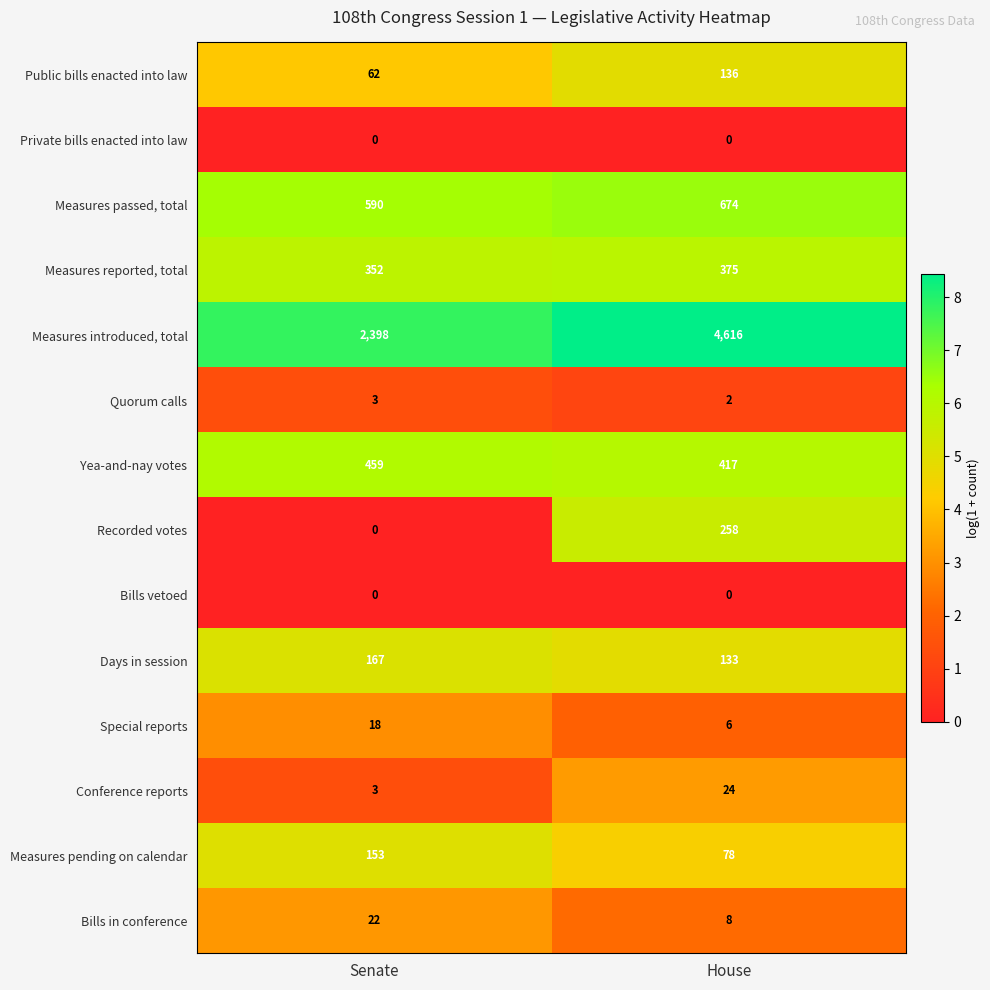

Reading left to right, transcribe all the data shown in this chart.

Public bills enacted into law: 62	136
Private bills enacted into law: 0	0
Measures passed, total: 590	674
Measures reported, total: 352	375
Measures introduced, total: 2398	4616
Quorum calls: 3	2
Yea-and-nay votes: 459	417
Recorded votes: 0	258
Bills vetoed: 0	0
Days in session: 167	133
Special reports: 18	6
Conference reports: 3	24
Measures pending on calendar: 153	78
Bills in conference: 22	8